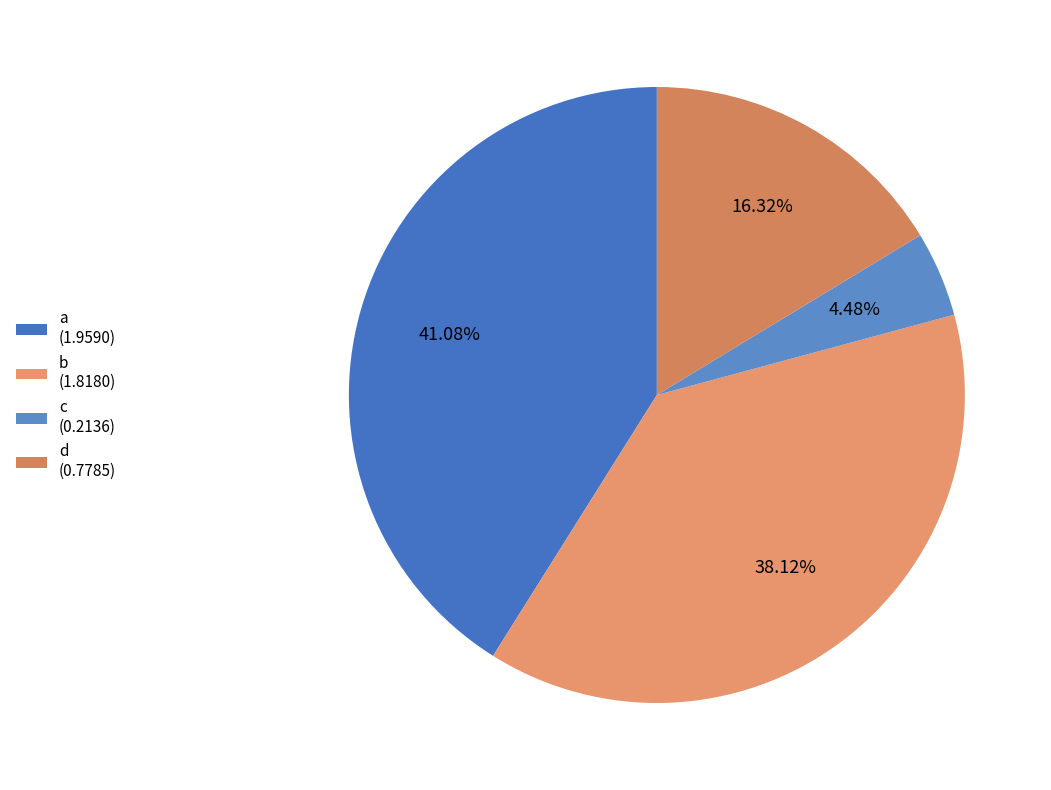

Is there any slice that represents more than half of the pie?

No